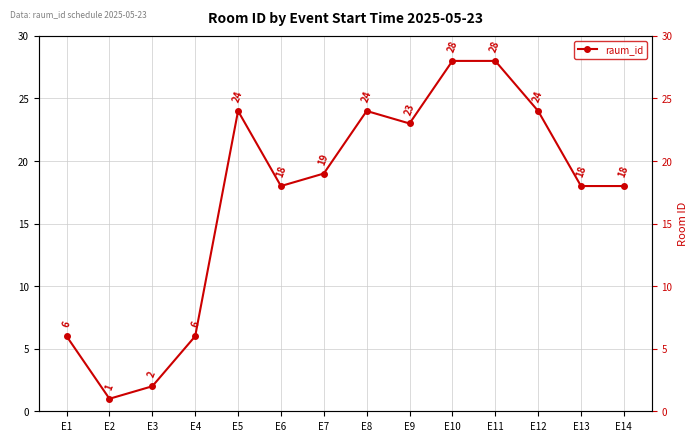

What is the sum of the values at E8 and E6?

42